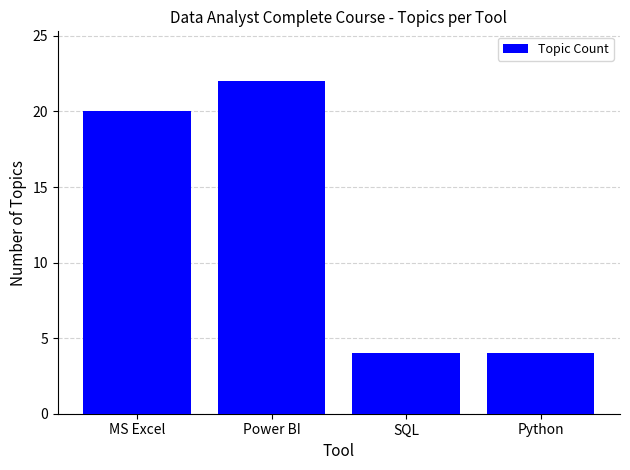

What is the difference between the maximum and minimum values?

18